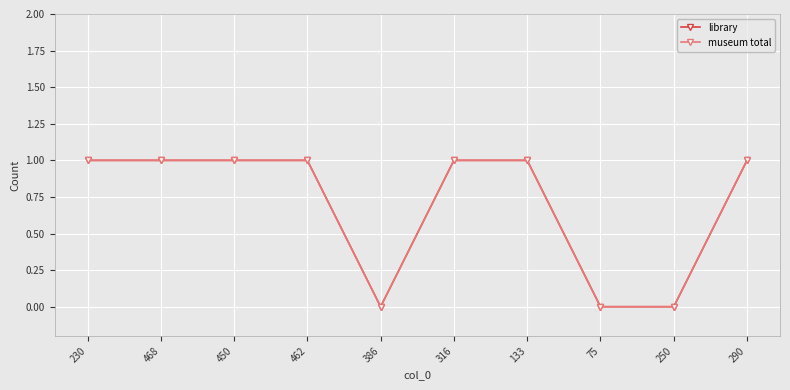

Which category has the highest value in the library series?

230